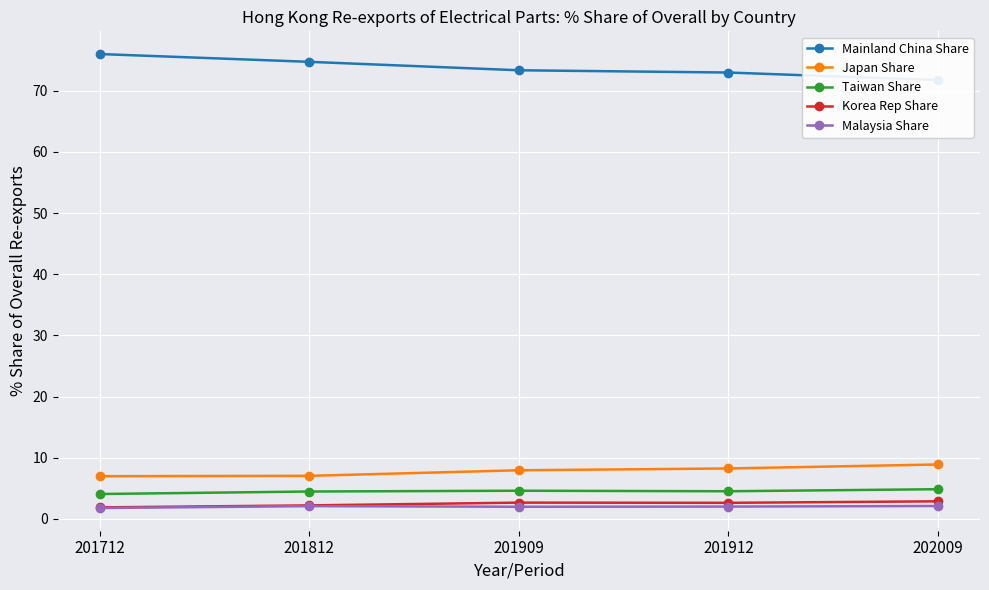

True or false: Korea Rep Share and Japan Share intersect in this chart.

False